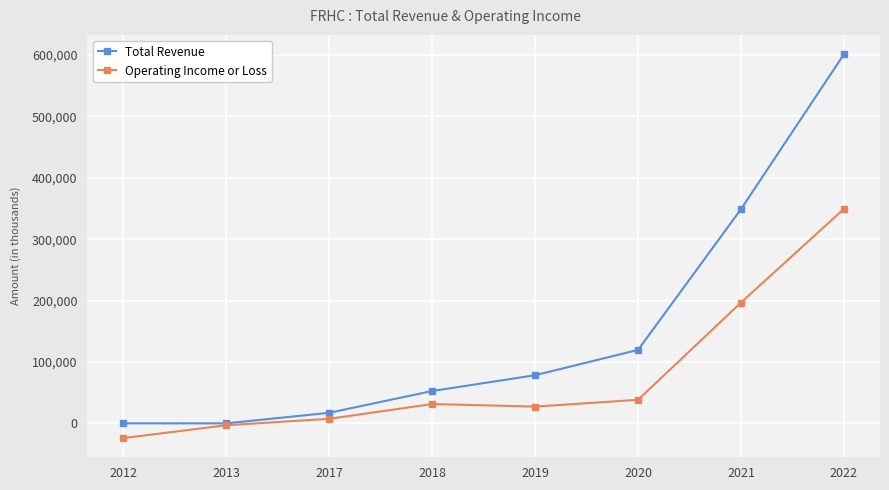

Rank the series by their average value, from highest to lowest.

Total Revenue, Operating Income or Loss